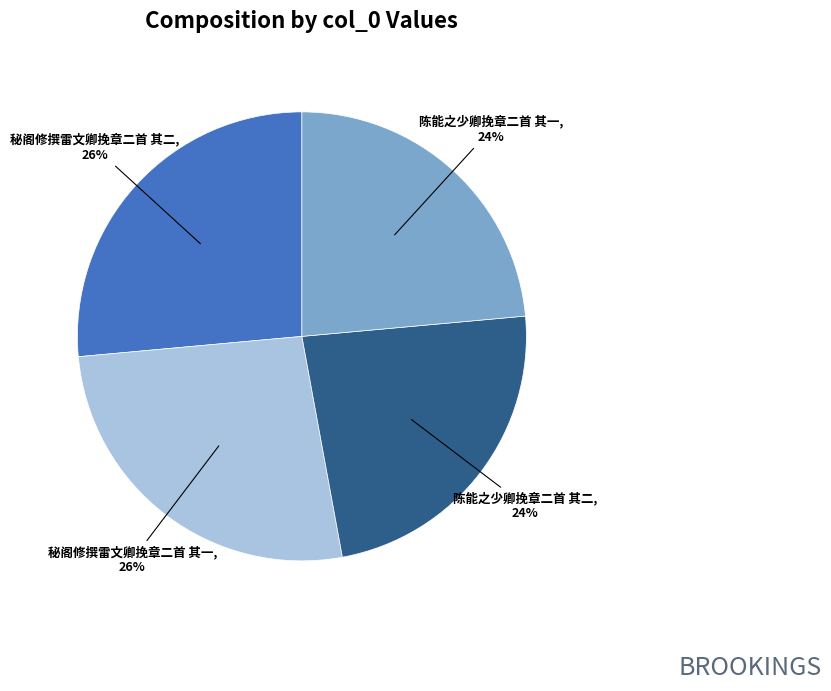

Count the number of slices in the pie.

4